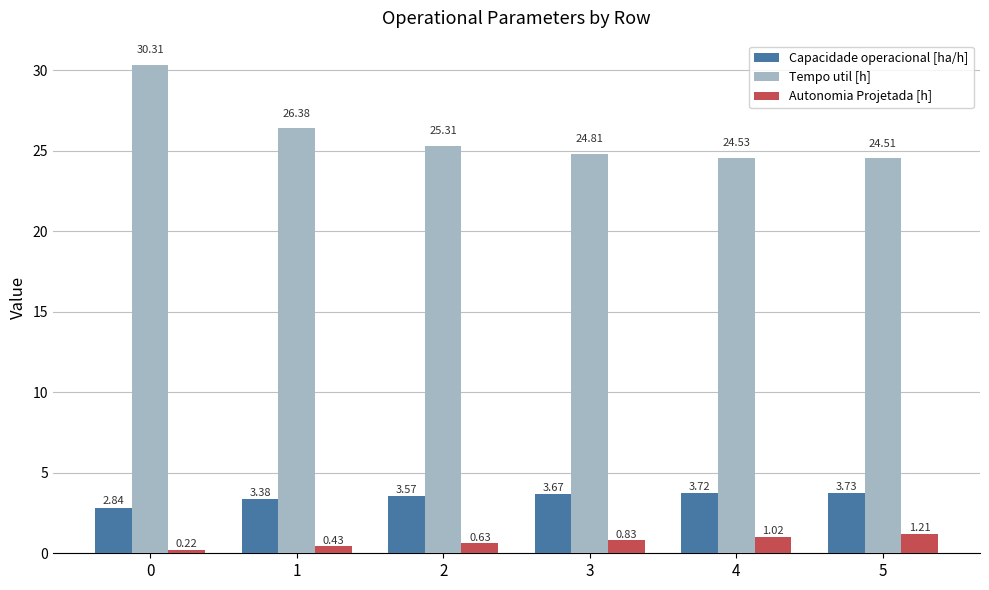

What is the maximum value shown in the chart?

30.3